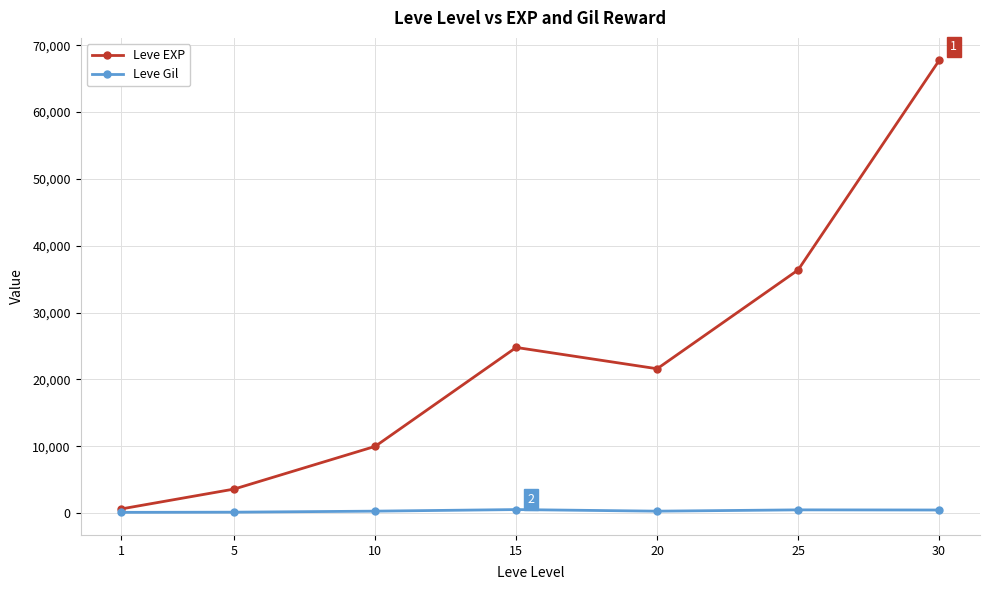

List the series in order of their overall mean, lowest first.

Leve Gil, Leve EXP